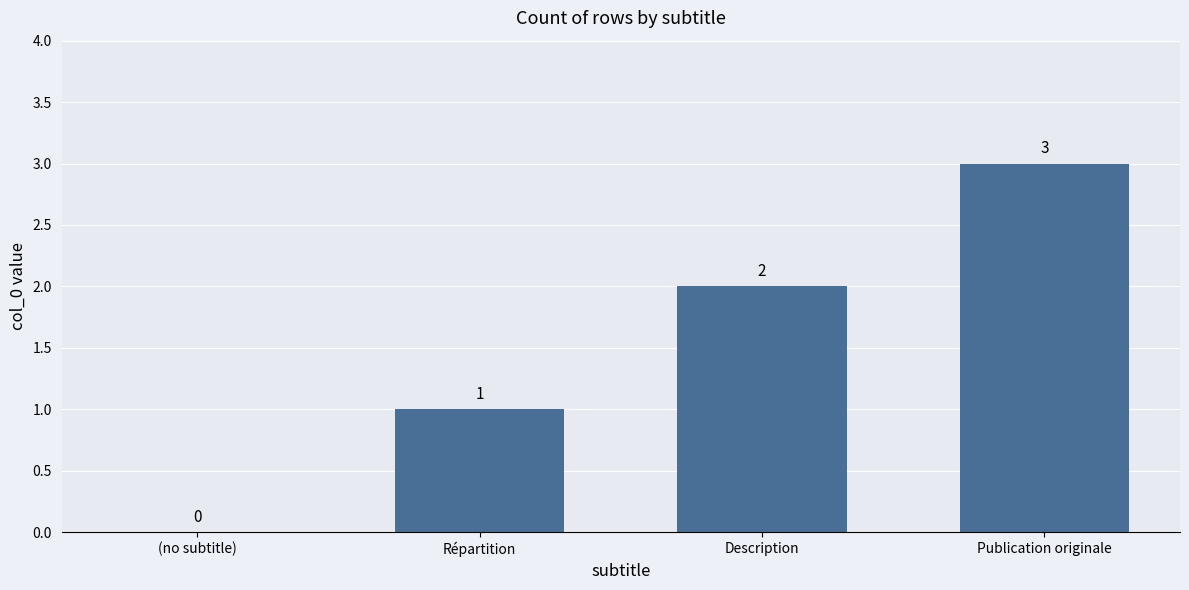

What is the average value?

2